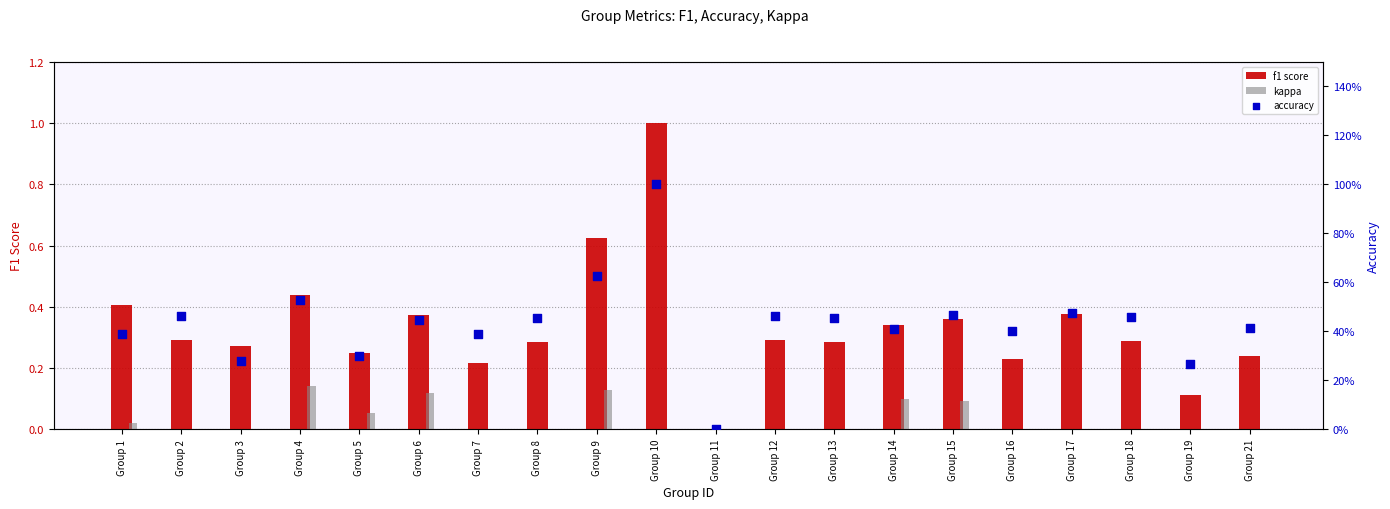

Which series has the largest total across all categories?

accuracy